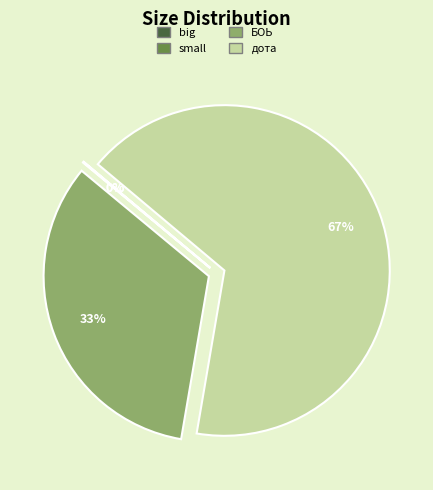

What is the largest slice in the pie chart?

дота